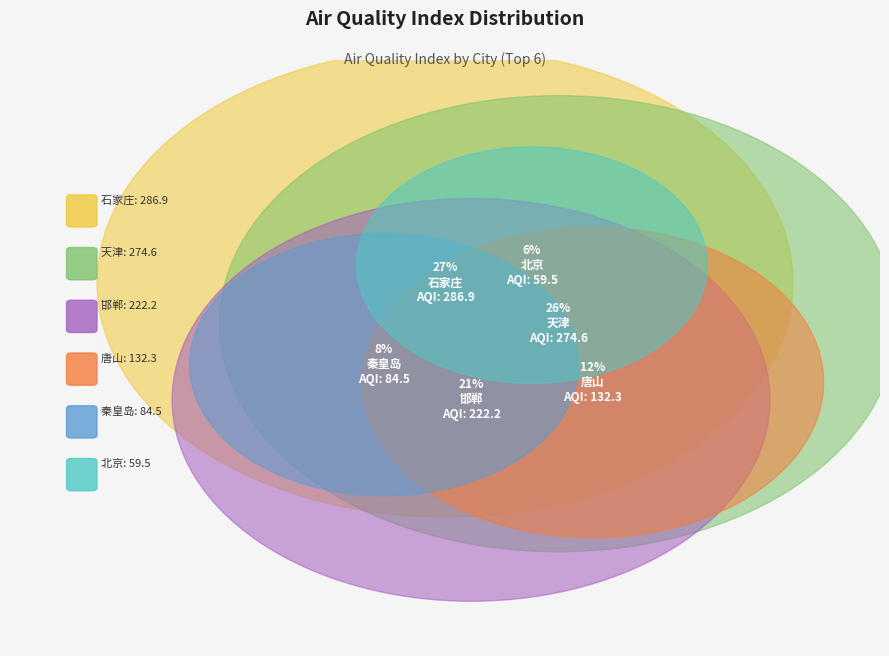

To the nearest percent, what is the difference between the 天津 and 邯郸 slice percentages?

4%